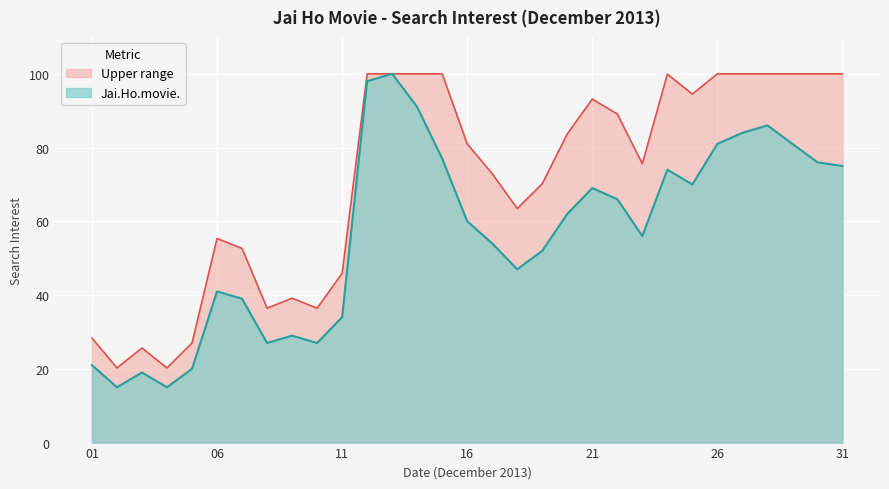

What is the value of the 18th point from the left?

47